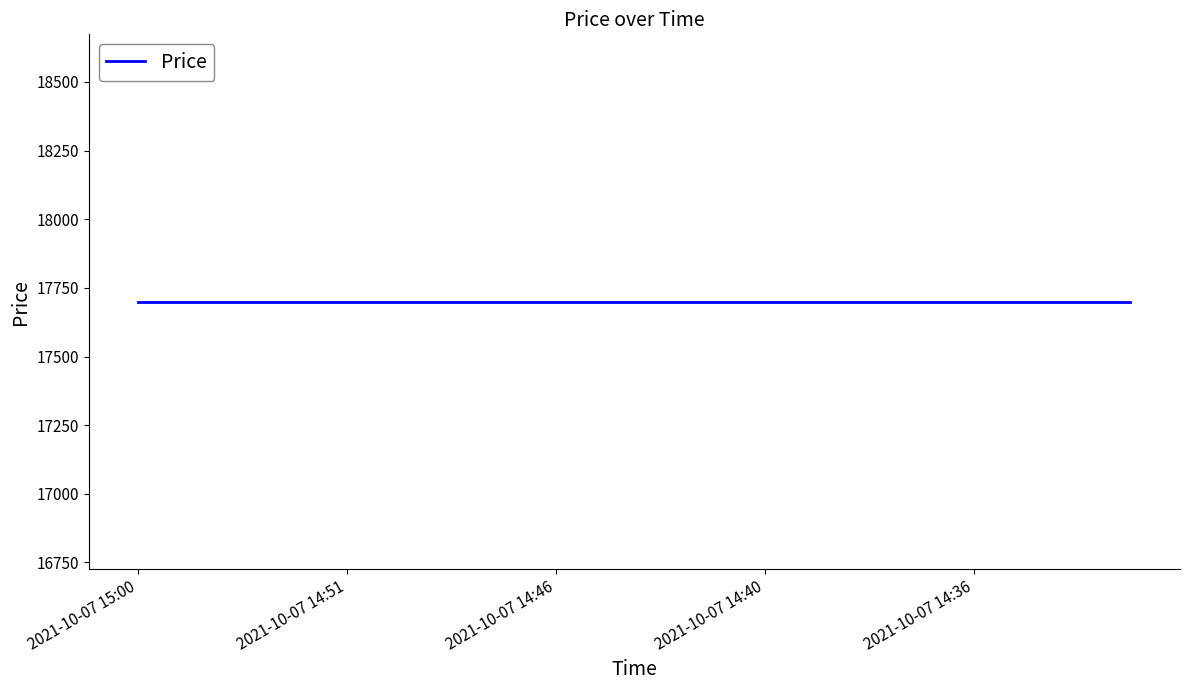

Which has a higher value, 2021-10-07 14:59 or 2021-10-07 14:51?

2021-10-07 14:59